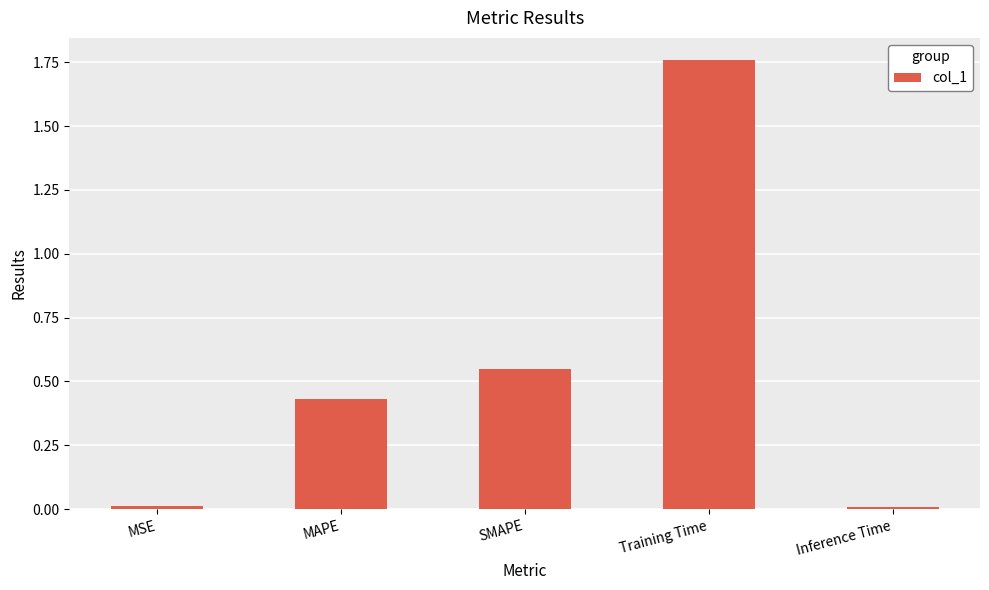

The value at Training Time is 1.1. True or false?

False